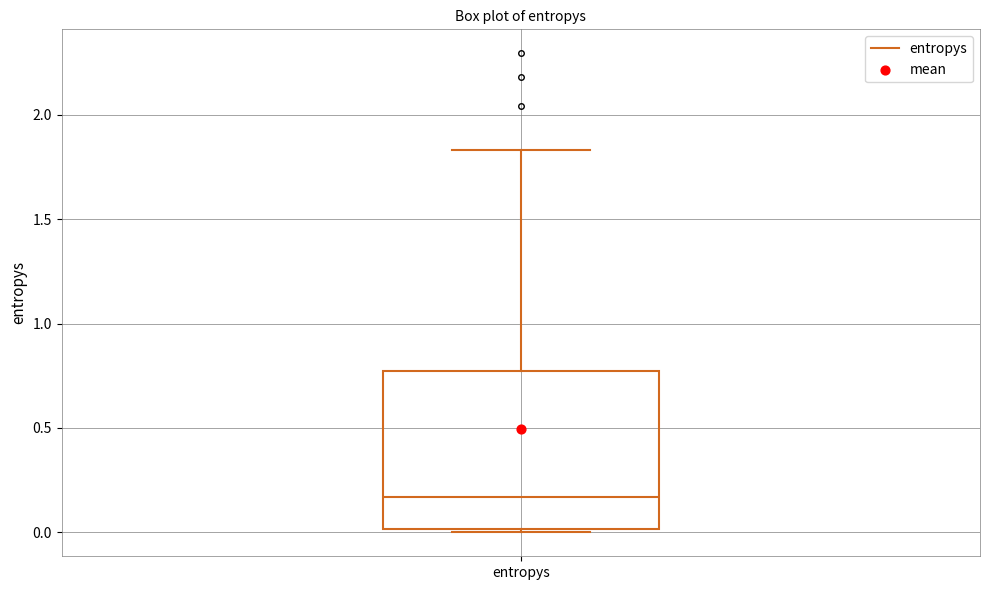

Where is the upper edge of the box for entropys on the y-axis? The values are not printed on the chart, so give them approximately, as read against the axis.

0.75